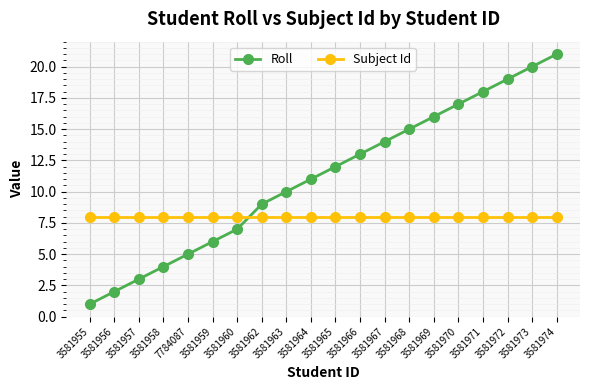

True or false: Subject Id has a value of 8 at 3581974.

True